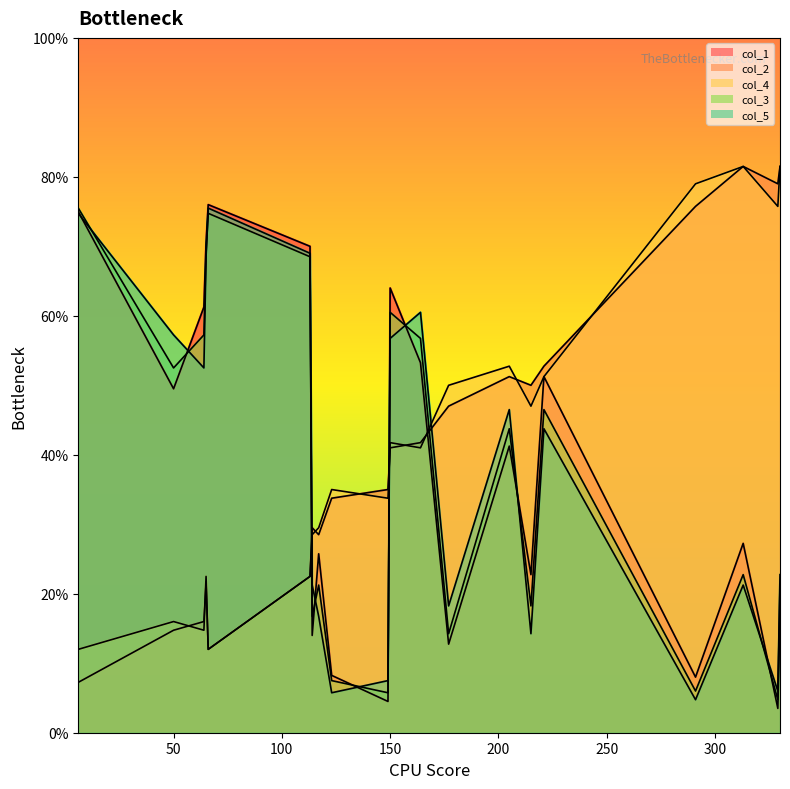

True or false: col_4 has more than 0 interior local peaks.

True